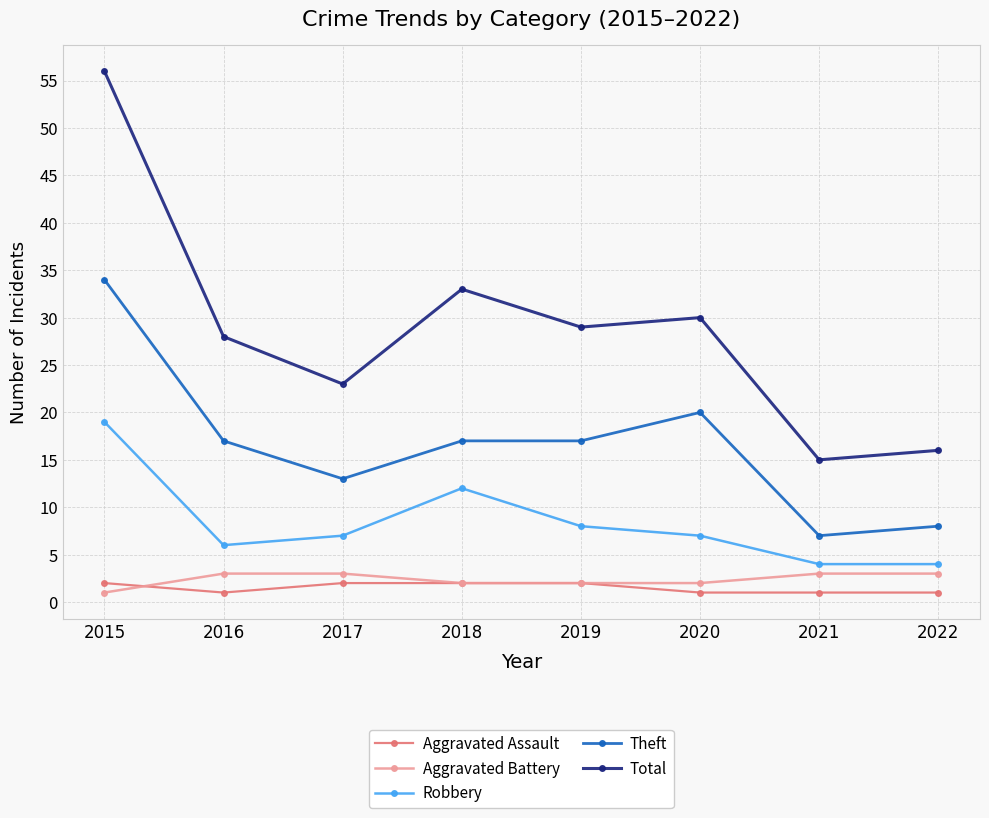

What is the difference between the Robbery values at 2015 and 2016?

13